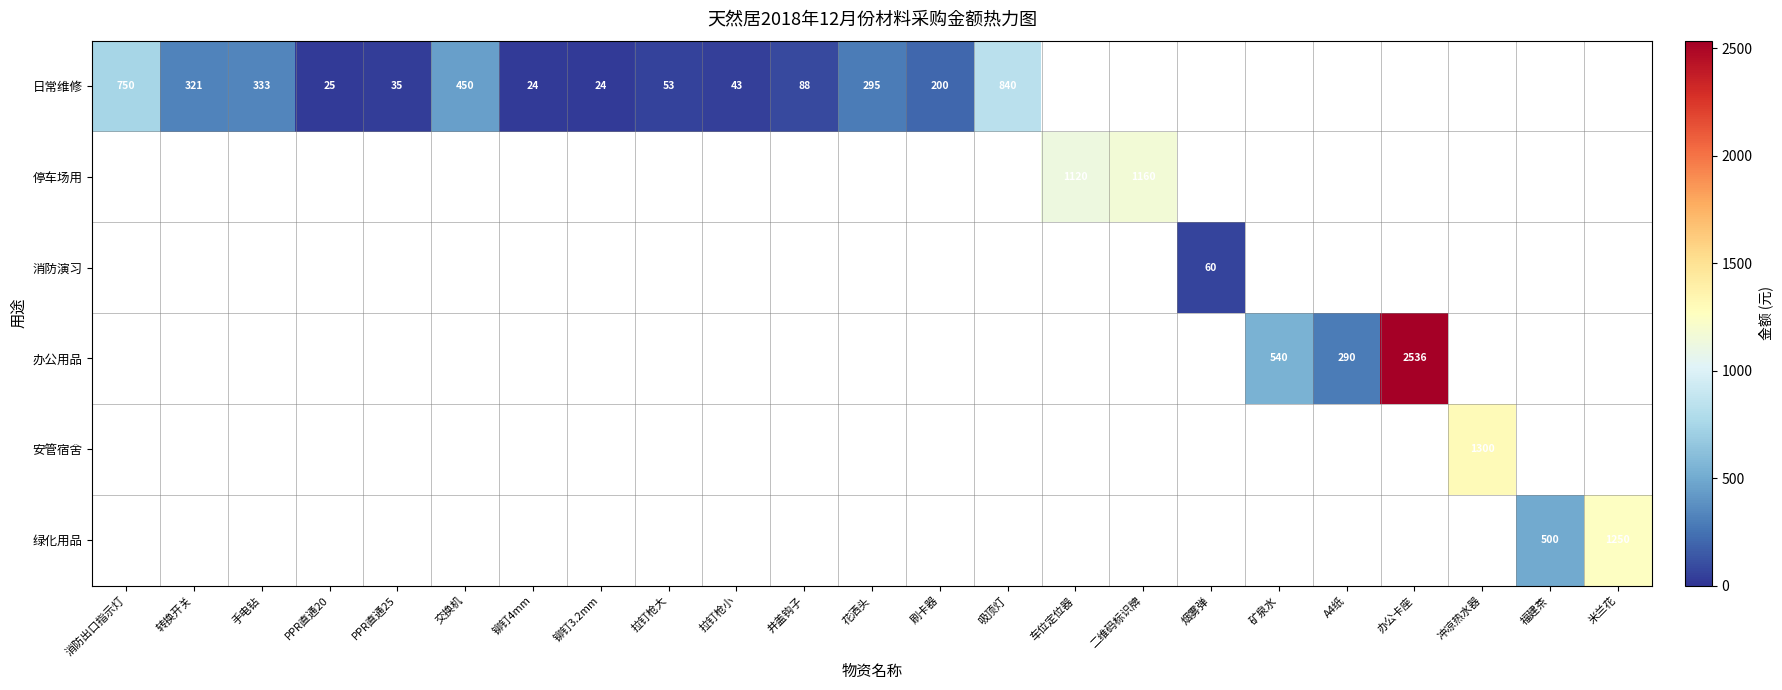

Count the number of categories in the chart.

23